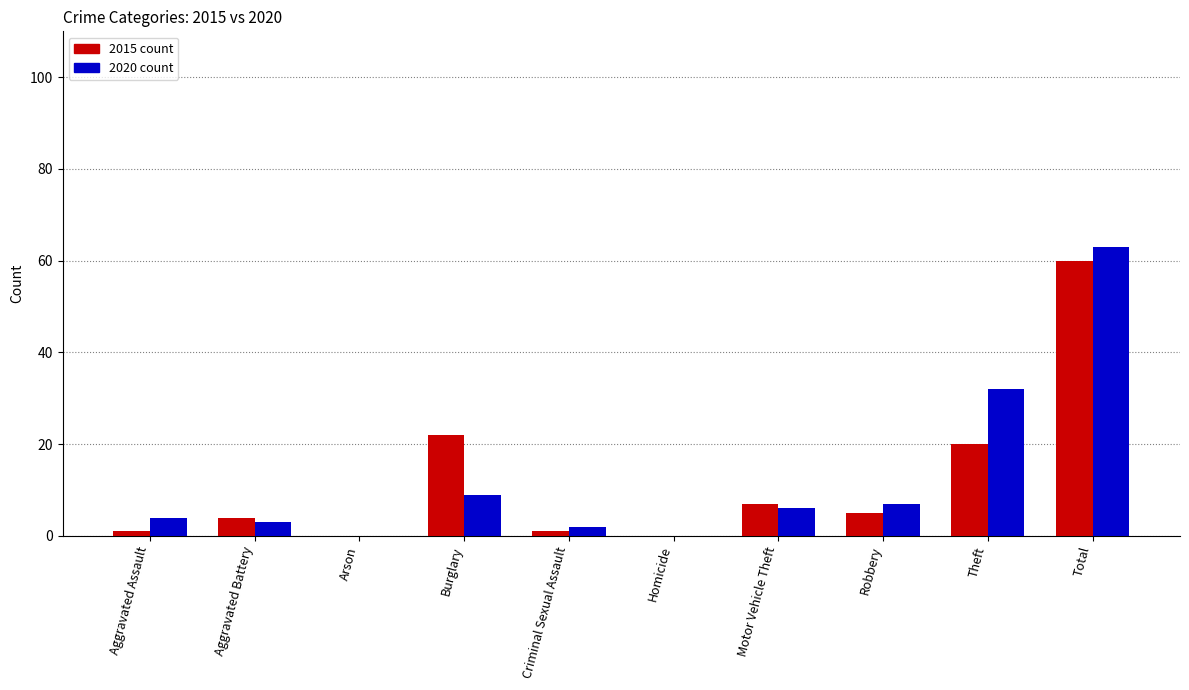

Does the chart contain stacked bars?

No